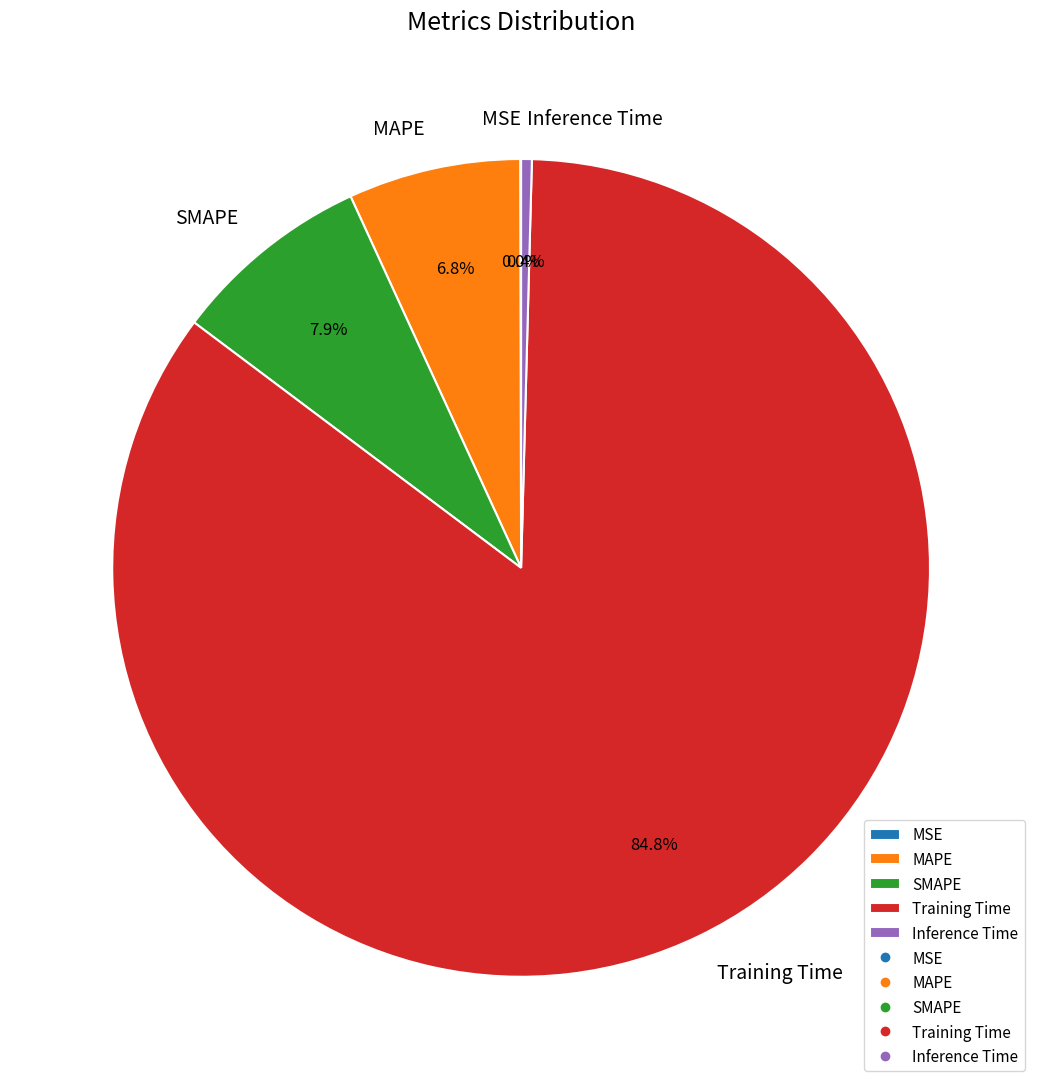

Approximately how many times larger is the value at MAPE compared to Training Time?

0.1